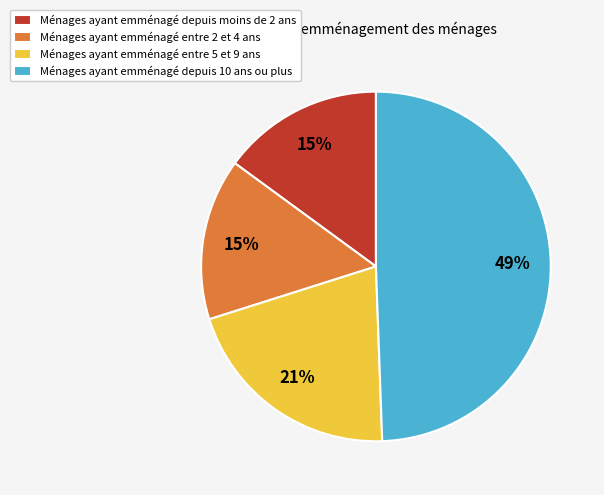

How many segments does this pie chart have?

4